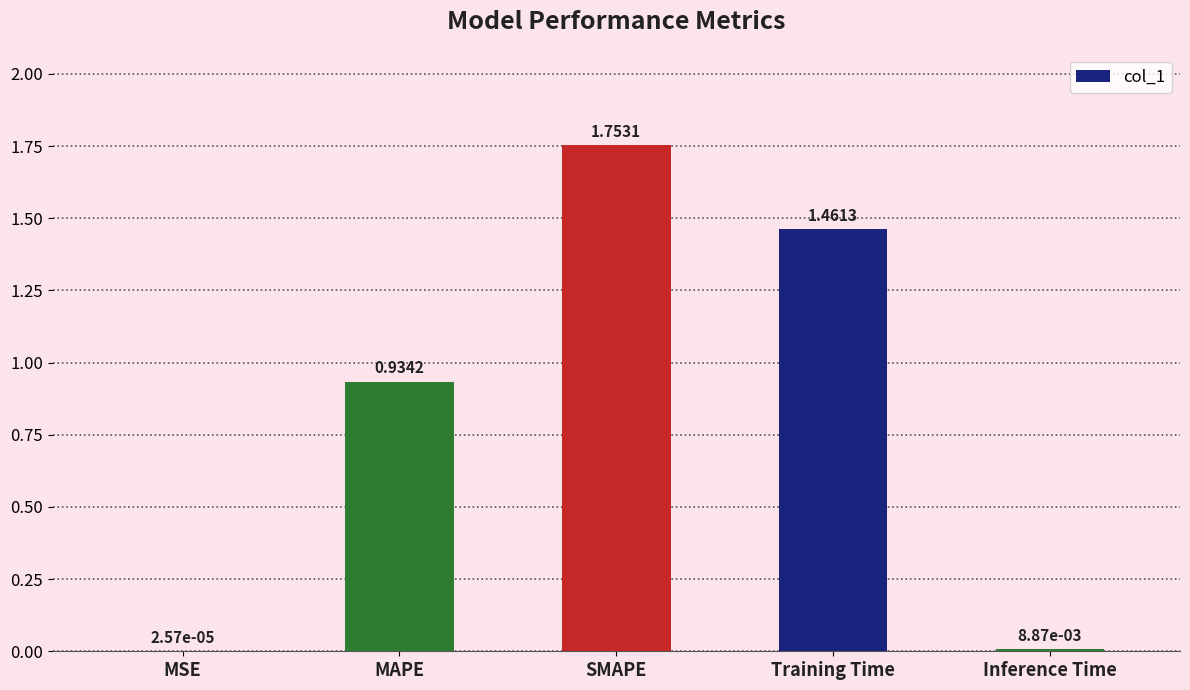

Which category has the highest value across all series?

SMAPE